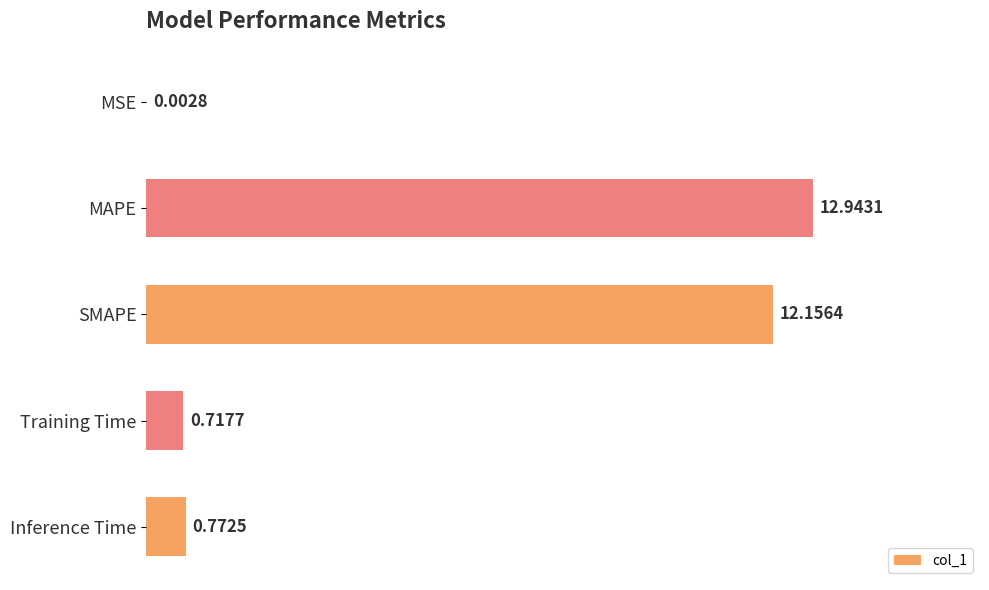

Which has a higher value, MAPE or SMAPE?

MAPE